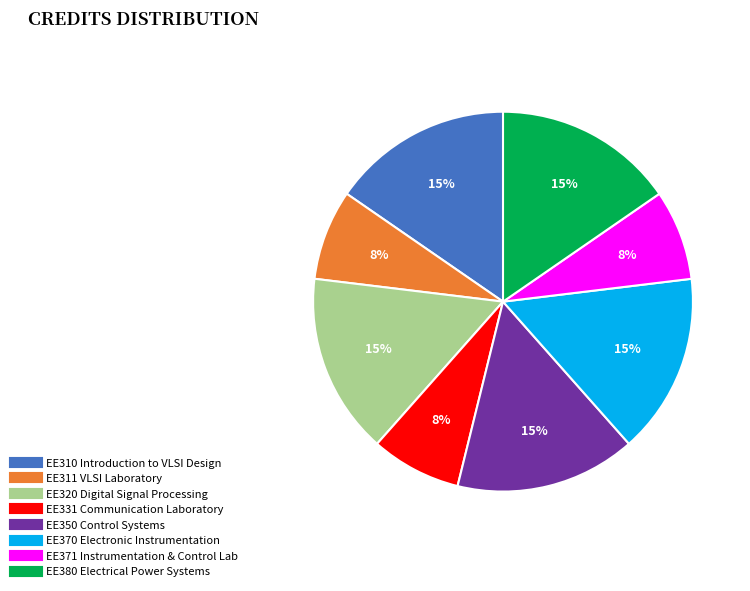

What is the ratio of the value at EE331 Communication Laboratory to the value at EE371 Instrumentation & Control Lab?

1.0